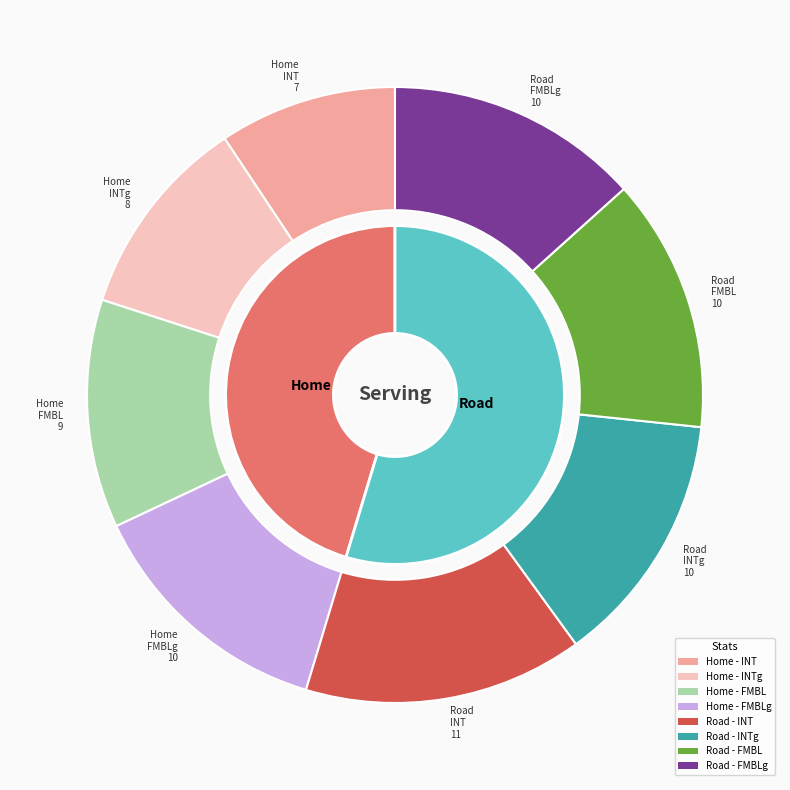

Which category has the biggest portion of the pie?

Road